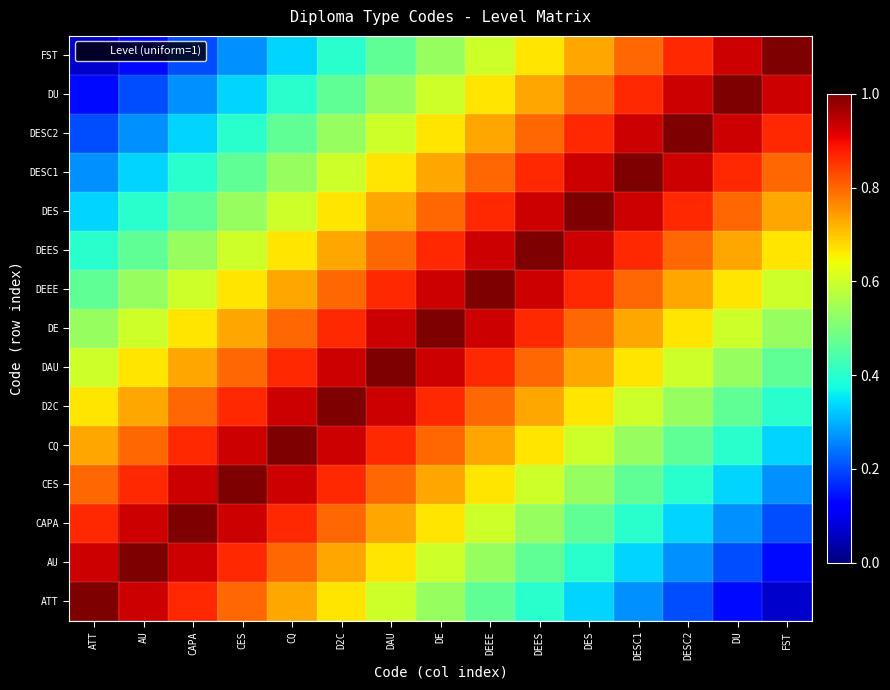

Which label corresponds to the largest value in the chart?

ATT